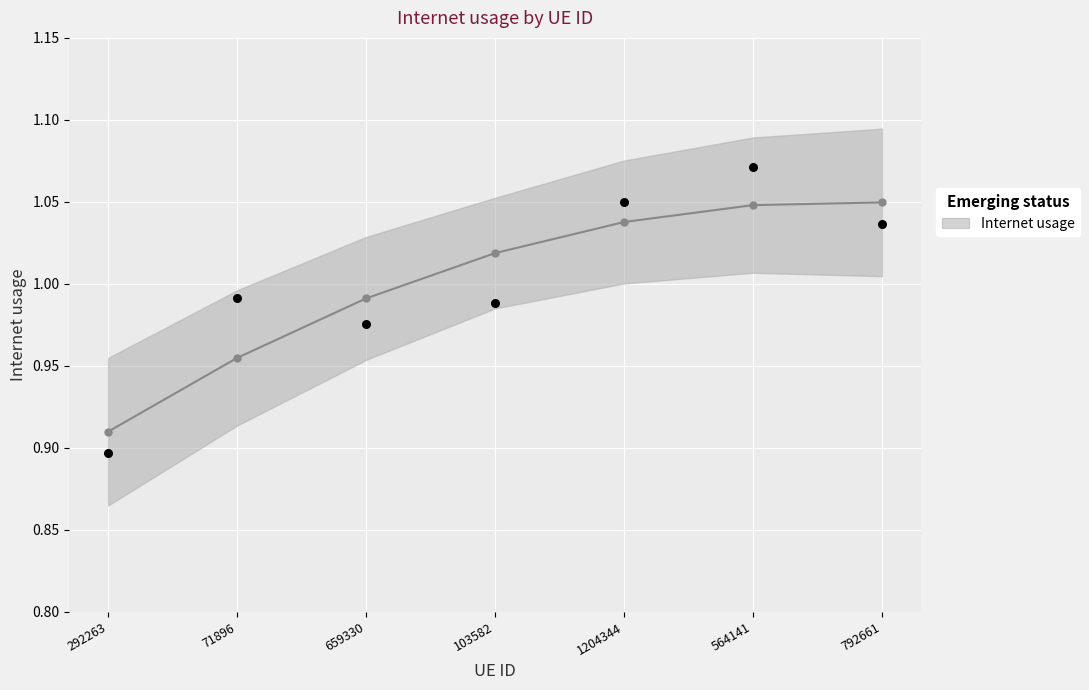

What is the change in value from 71896 to 564141?

+0.1